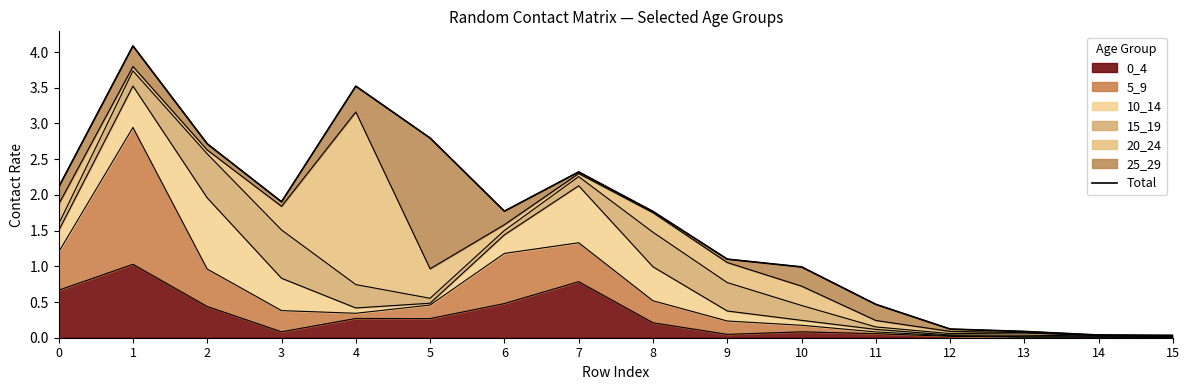

True or false: 0_4 has a value of 0.3 at 4.

True